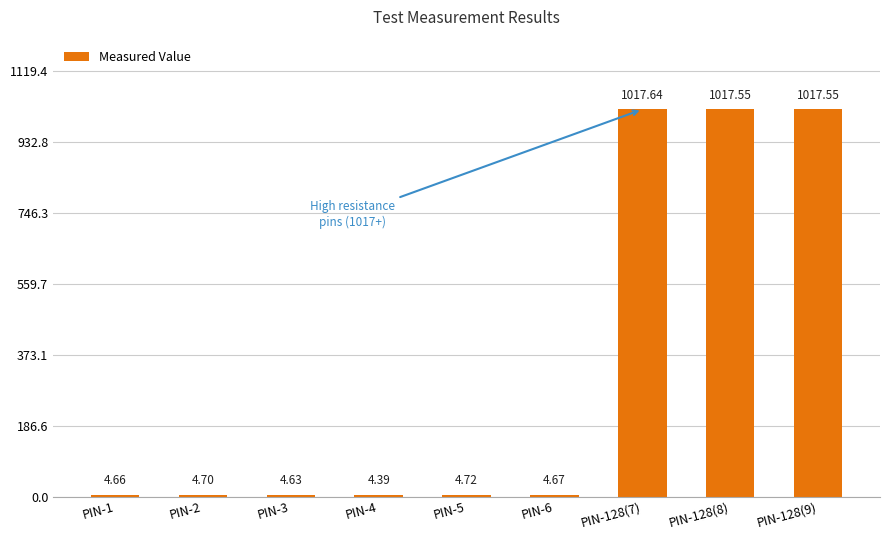

What is the sum of the values at PIN-128(7) and PIN-5?

1022.4